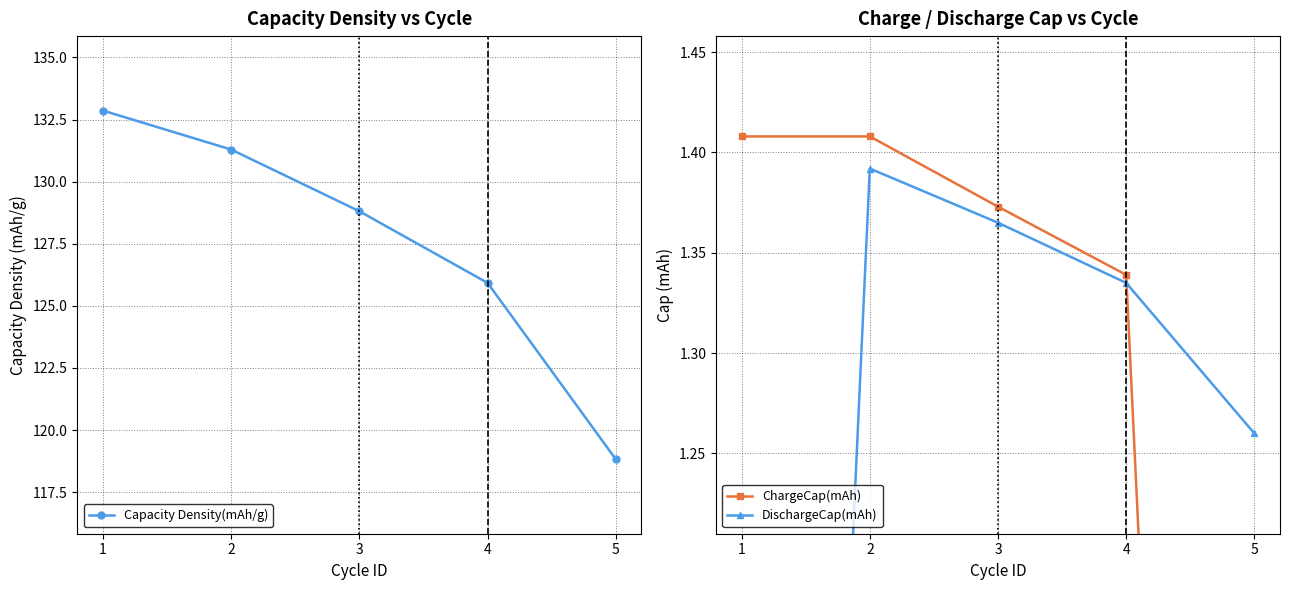

The value of DischargeCap(mAh) at 3 is 0.8. True or false?

False